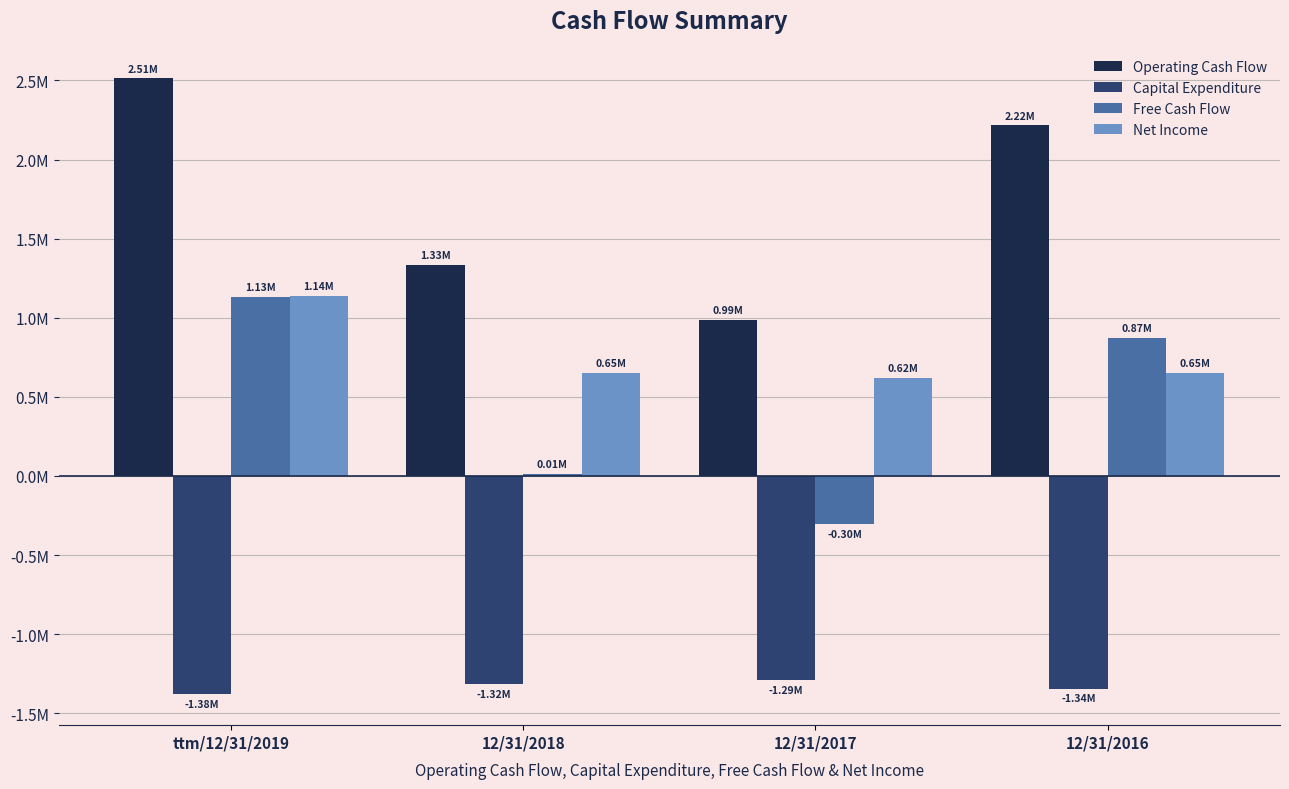

Between ttm/12/31/2019 and 12/31/2016, which series saw the biggest shift?

Net Income